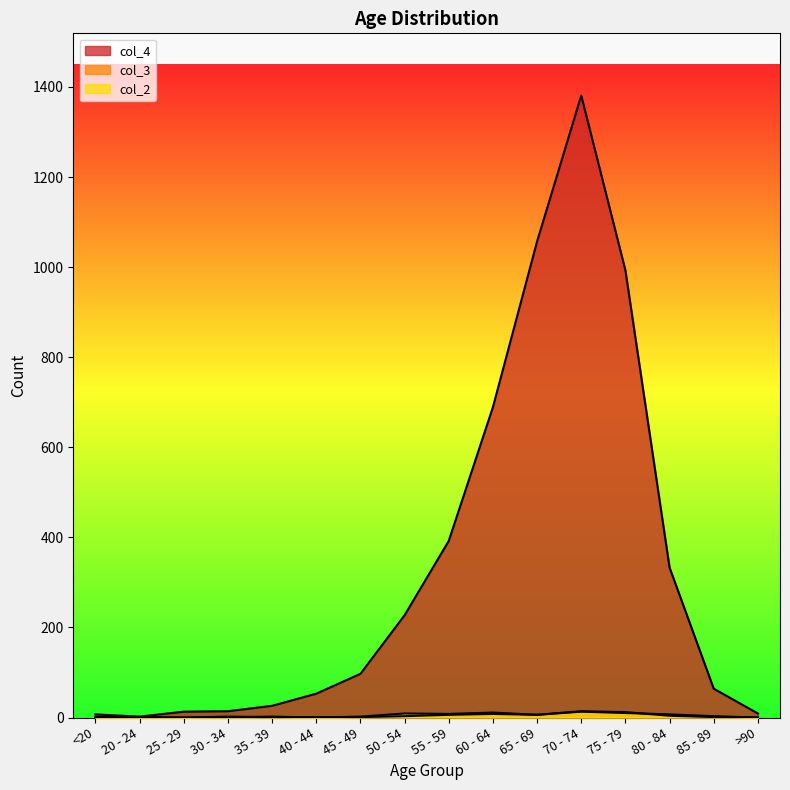

At which category does col_2 reach its first local peak?

20 - 24